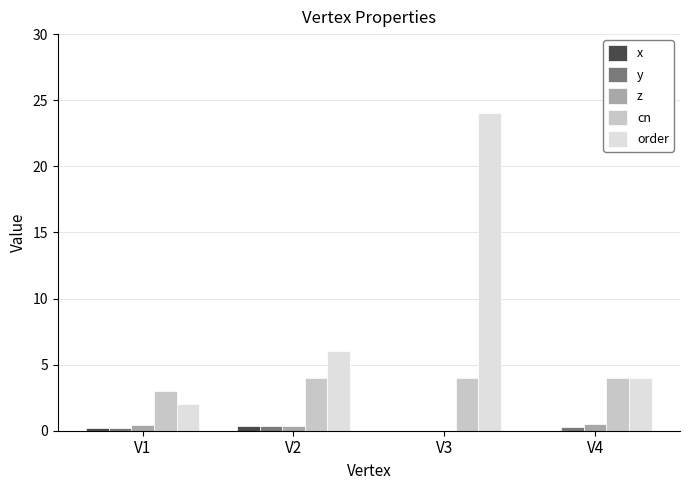

Is the value of cn at V1 greater than the value of x at V2?

Yes